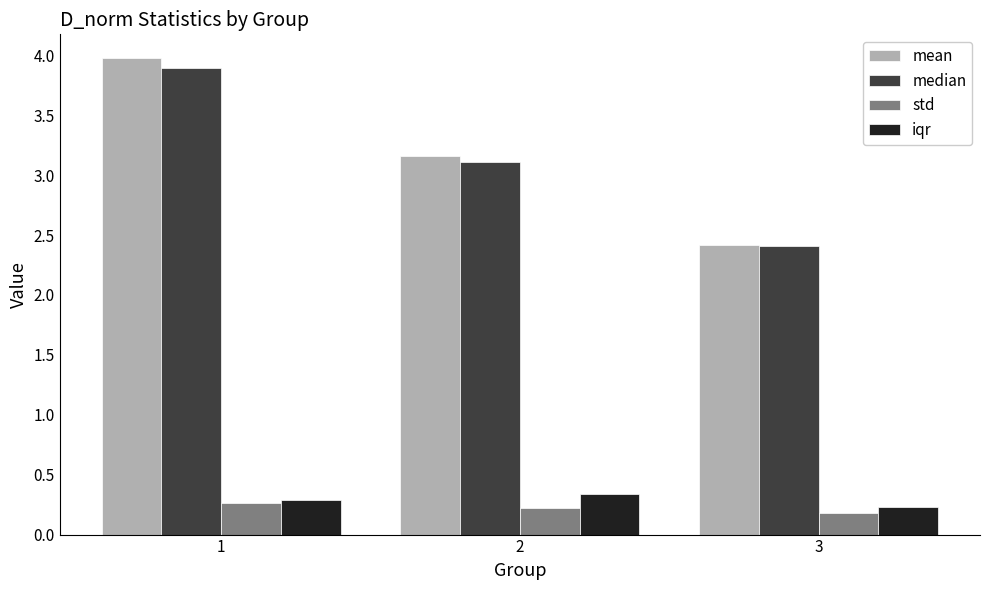

How many bars are there in total?

12